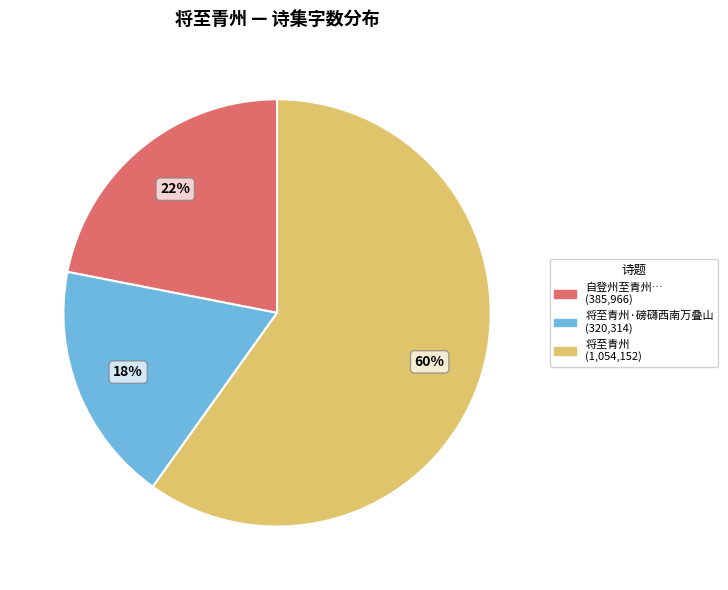

To the nearest percent, what is the average slice percentage?

33%